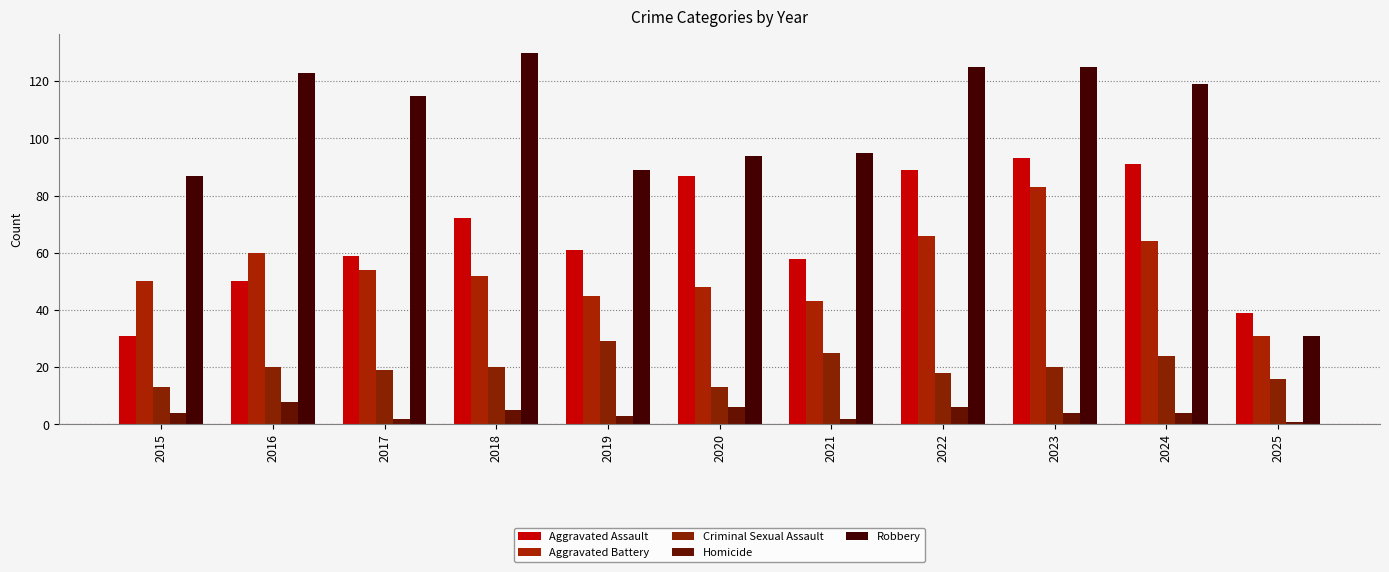

At how many categories does at least one series exceed 25?

11